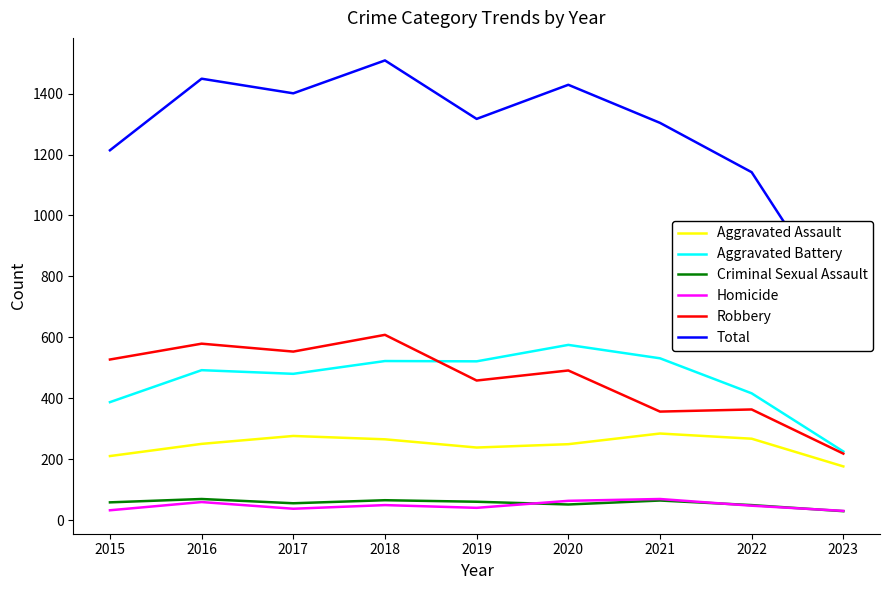

In Total, how many points are lower than both neighbors (excluding endpoints)?

2